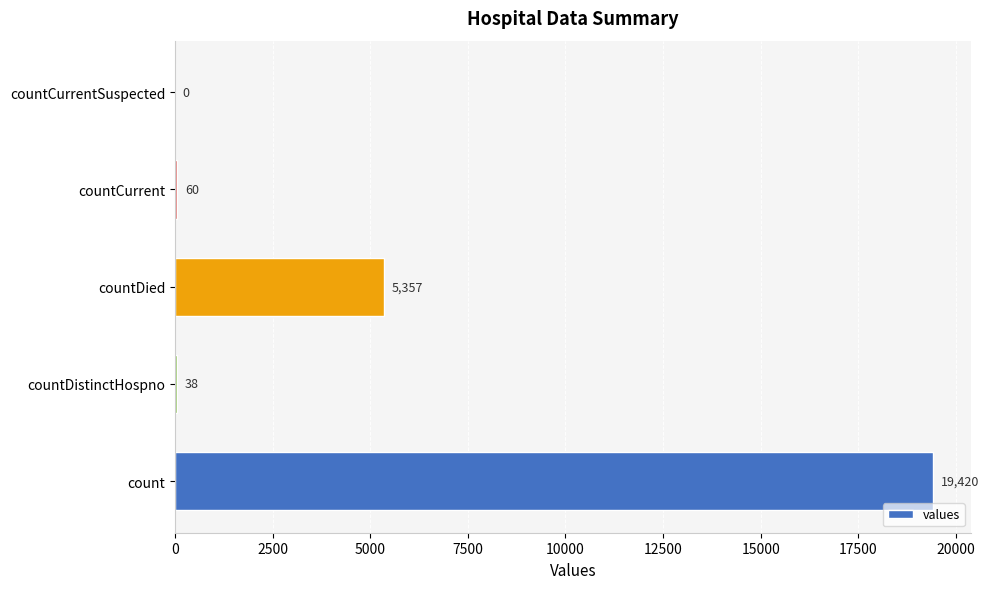

What is the greatest value displayed?

19420